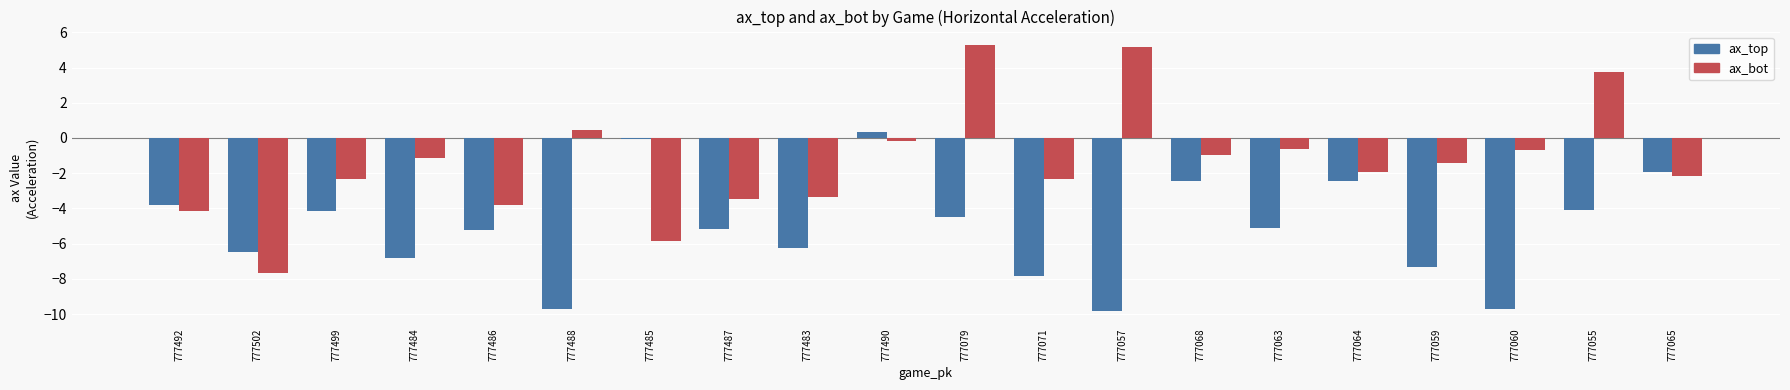

Which series has the largest total across all categories?

ax_bot